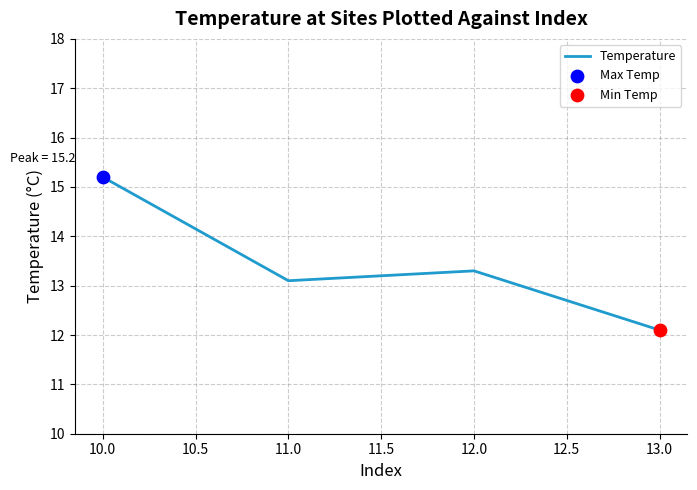

Approximately how many times larger is the value at 10.0 compared to 11.0?

1.2